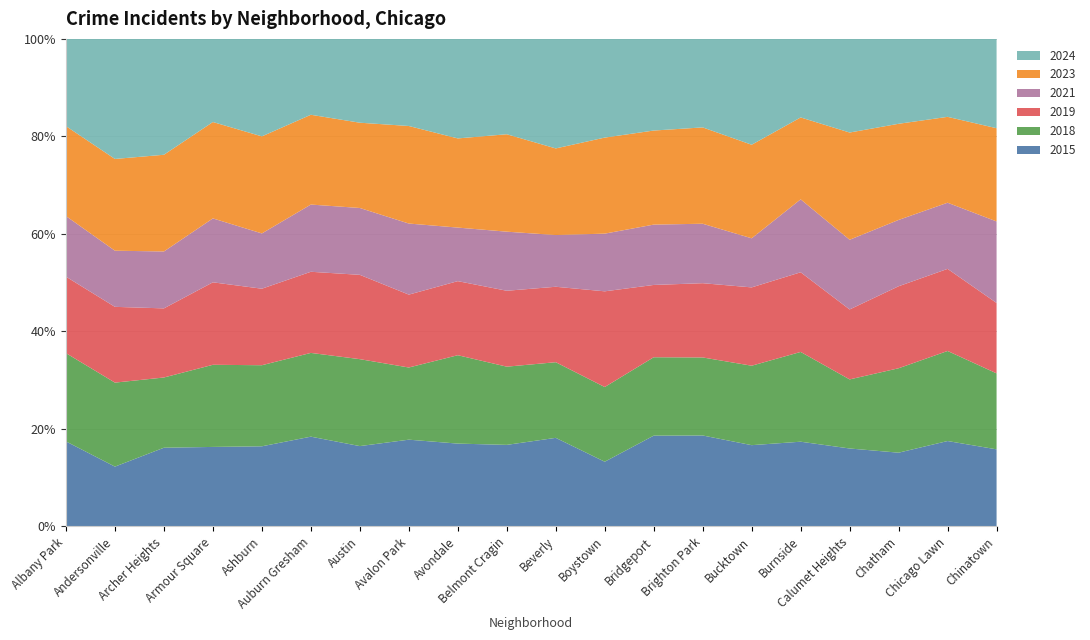

Reading left to right, list all the values displayed in this chart.

2015: Albany Park=1076	Andersonville=131	Archer Heights=419	Armour Square=240	Ashburn=913	Auburn Gresham=2987	Austin=4770	Avalon Park=482	Avondale=1070	Belmont Cragin=1812	Beverly=452	Boystown=194	Bridgeport=713	Brighton Park=1014	Bucktown=720	Burnside=151	Calumet Heights=625	Chatham=2195	Chicago Lawn=2162	Chinatown=277
2018: Albany Park=1117	Andersonville=184	Archer Heights=374	Armour Square=248	Ashburn=924	Auburn Gresham=2787	Austin=5163	Avalon Park=401	Avondale=1142	Belmont Cragin=1738	Beverly=386	Boystown=224	Bridgeport=616	Brighton Park=870	Bucktown=704	Burnside=160	Calumet Heights=554	Chatham=2513	Chicago Lawn=2280	Chinatown=273
2019: Albany Park=968	Andersonville=166	Archer Heights=368	Armour Square=249	Ashburn=872	Auburn Gresham=2700	Austin=5008	Avalon Park=405	Avondale=957	Belmont Cragin=1687	Beverly=385	Boystown=287	Bridgeport=568	Brighton Park=828	Bucktown=694	Burnside=142	Calumet Heights=561	Chatham=2441	Chicago Lawn=2079	Chinatown=253
2021: Albany Park=767	Andersonville=123	Archer Heights=303	Armour Square=193	Ashburn=630	Auburn Gresham=2237	Austin=3970	Avalon Park=395	Avondale=692	Belmont Cragin=1313	Beverly=264	Boystown=173	Bridgeport=474	Brighton Park=663	Bucktown=435	Burnside=130	Calumet Heights=559	Chatham=1974	Chicago Lawn=1675	Chinatown=293
2023: Albany Park=1138	Andersonville=201	Archer Heights=515	Armour Square=291	Ashburn=1106	Auburn Gresham=2988	Austin=5064	Avalon Park=542	Avondale=1152	Belmont Cragin=2165	Beverly=442	Boystown=288	Bridgeport=739	Brighton Park=1074	Bucktown=829	Burnside=146	Calumet Heights=860	Chatham=2862	Chicago Lawn=2174	Chinatown=335
2024: Albany Park=1104	Andersonville=263	Archer Heights=617	Armour Square=251	Ashburn=1111	Auburn Gresham=2525	Austin=4978	Avalon Park=484	Avondale=1286	Belmont Cragin=2119	Beverly=559	Boystown=296	Bridgeport=720	Brighton Park=987	Bucktown=938	Burnside=140	Calumet Heights=751	Chatham=2527	Chicago Lawn=1974	Chinatown=321